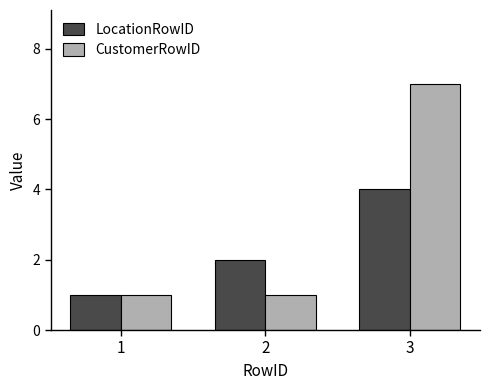

At which label does LocationRowID reach its peak?

3